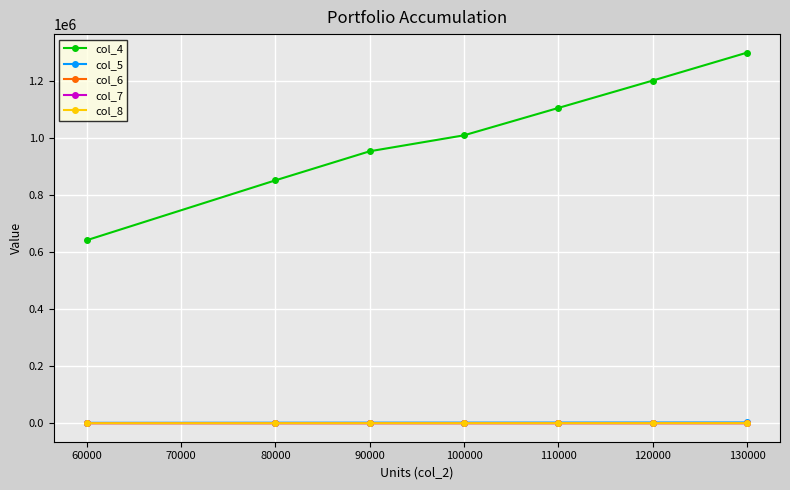

True or false: col_6 and col_4 cross at least once.

False